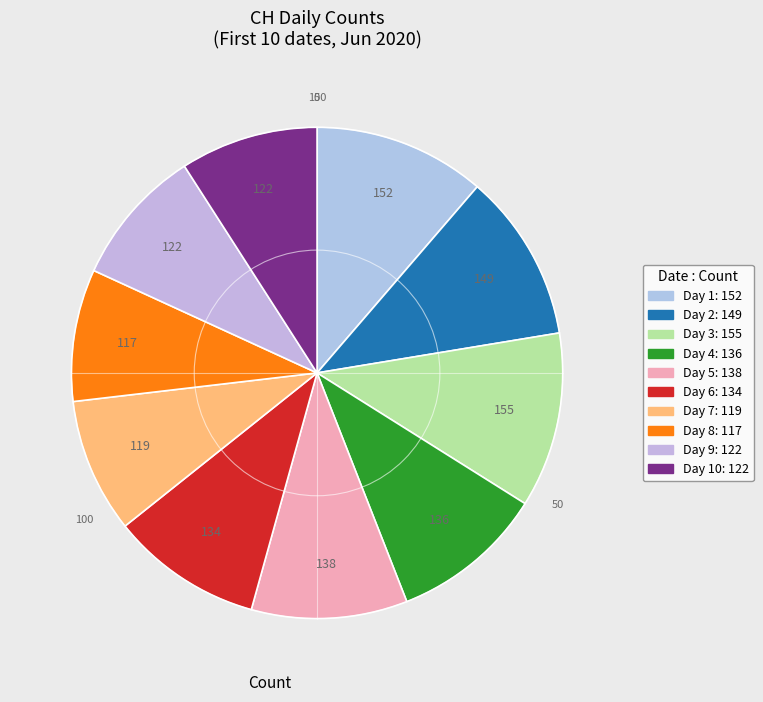

Count the number of slices in the pie.

10